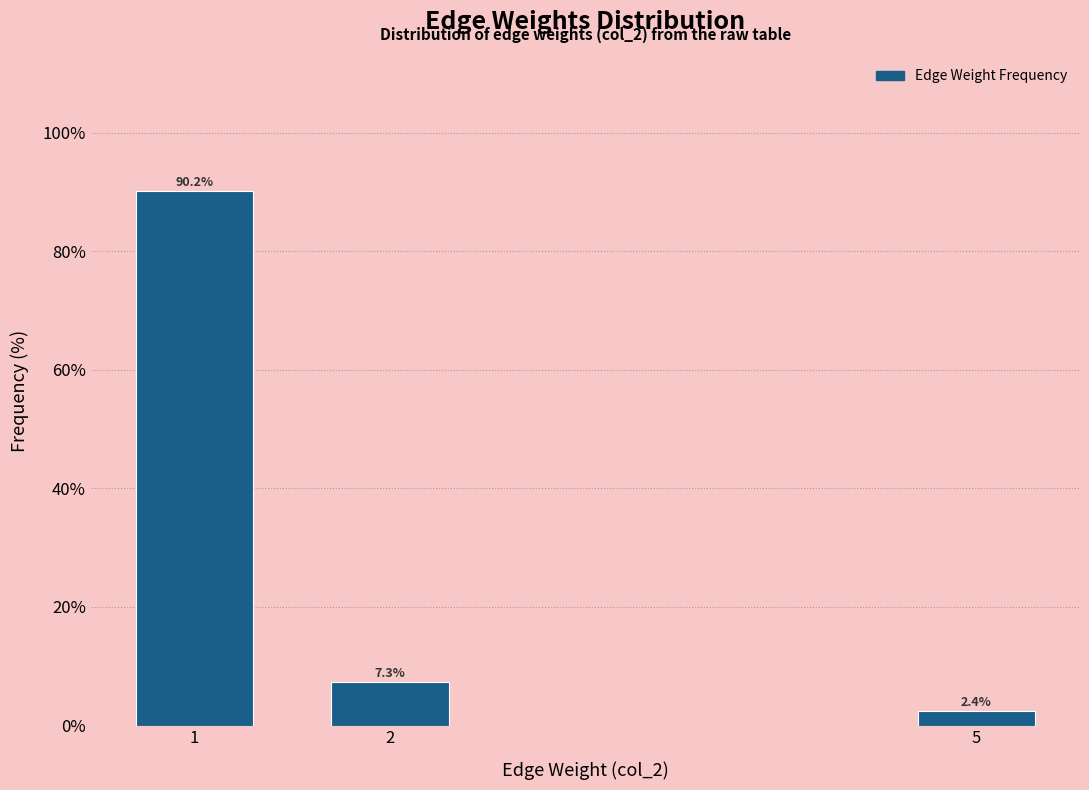

Reading right to left, extract all data points from this chart.

2.4	7.3	90.2